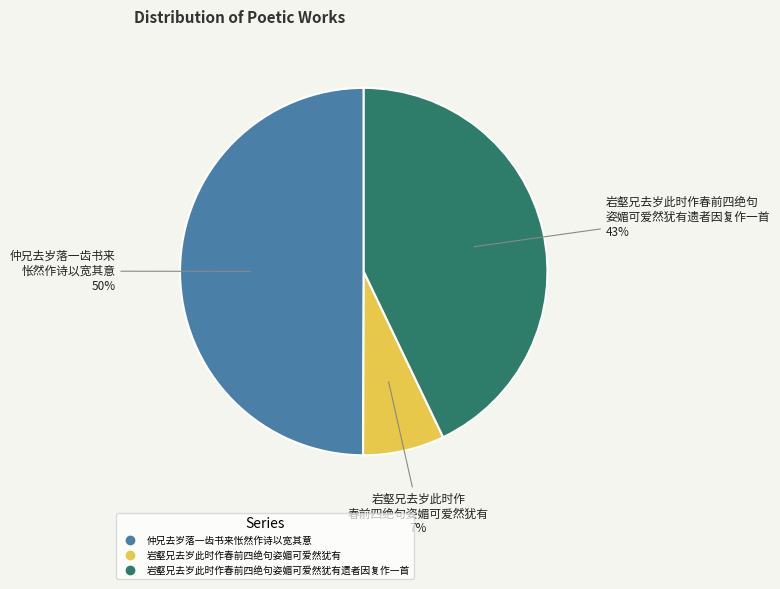

To the nearest percent, what is the average slice percentage?

33%